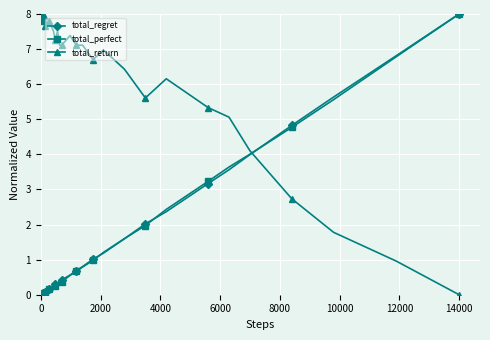

What is the value of the total_perfect point at the 13th from the left?

0.1